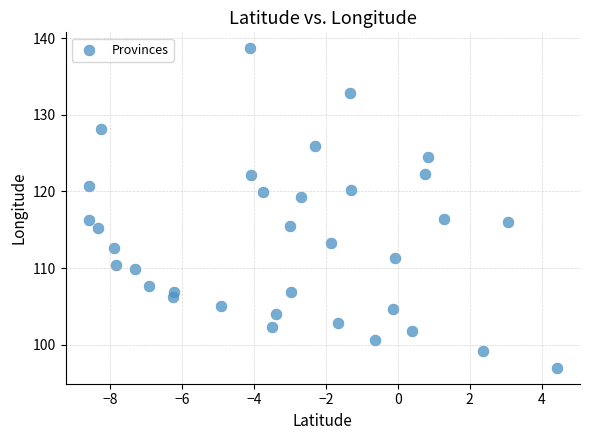

What is the range of X values (max minus min)?

13.0